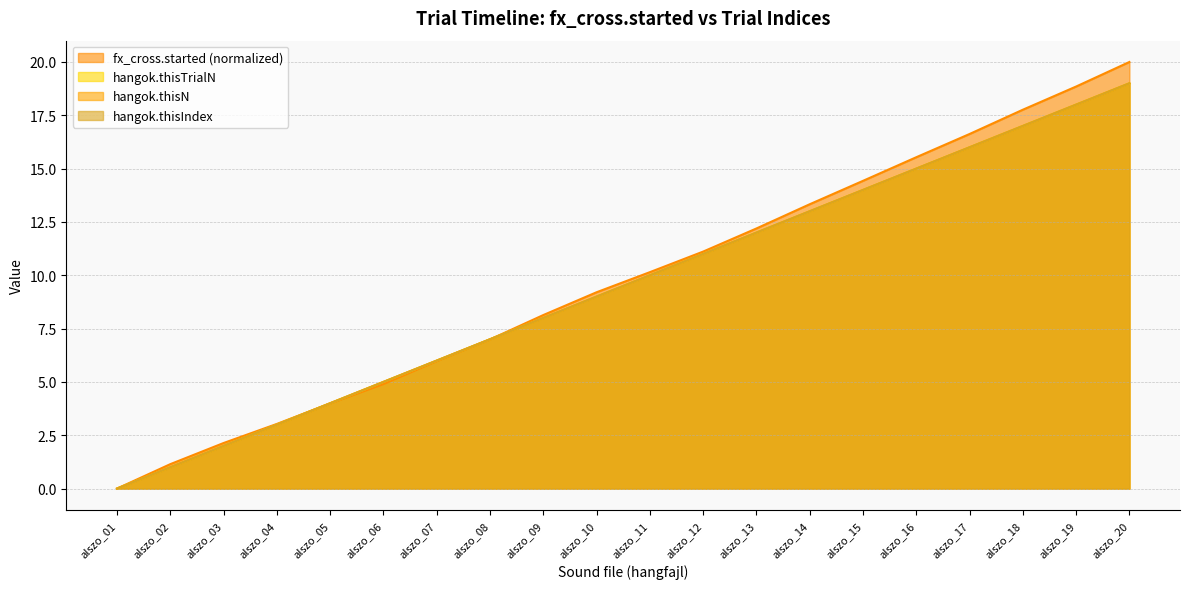

Reading right to left, list all the values displayed in this chart.

fx_cross.started: alszo_20=20.0	alszo_19=18.8	alszo_18=17.8	alszo_17=16.6	alszo_16=15.5	alszo_15=14.4	alszo_14=13.3	alszo_13=12.2	alszo_12=11.1	alszo_11=10.1	alszo_10=9.2	alszo_09=8.1	alszo_08=7.0	alszo_07=6.0	alszo_06=4.9	alszo_05=4.0	alszo_04=3.0	alszo_03=2.1	alszo_02=1.1	alszo_01=0.0
hangok.thisTrialN: alszo_20=19.0	alszo_19=18.0	alszo_18=17.0	alszo_17=16.0	alszo_16=15.0	alszo_15=14.0	alszo_14=13.0	alszo_13=12.0	alszo_12=11.0	alszo_11=10.0	alszo_10=9.0	alszo_09=8.0	alszo_08=7.0	alszo_07=6.0	alszo_06=5.0	alszo_05=4.0	alszo_04=3.0	alszo_03=2.0	alszo_02=1.0	alszo_01=0.0
hangok.thisN: alszo_20=19.0	alszo_19=18.0	alszo_18=17.0	alszo_17=16.0	alszo_16=15.0	alszo_15=14.0	alszo_14=13.0	alszo_13=12.0	alszo_12=11.0	alszo_11=10.0	alszo_10=9.0	alszo_09=8.0	alszo_08=7.0	alszo_07=6.0	alszo_06=5.0	alszo_05=4.0	alszo_04=3.0	alszo_03=2.0	alszo_02=1.0	alszo_01=0.0
hangok.thisIndex: alszo_20=19.0	alszo_19=18.0	alszo_18=17.0	alszo_17=16.0	alszo_16=15.0	alszo_15=14.0	alszo_14=13.0	alszo_13=12.0	alszo_12=11.0	alszo_11=10.0	alszo_10=9.0	alszo_09=8.0	alszo_08=7.0	alszo_07=6.0	alszo_06=5.0	alszo_05=4.0	alszo_04=3.0	alszo_03=2.0	alszo_02=1.0	alszo_01=0.0